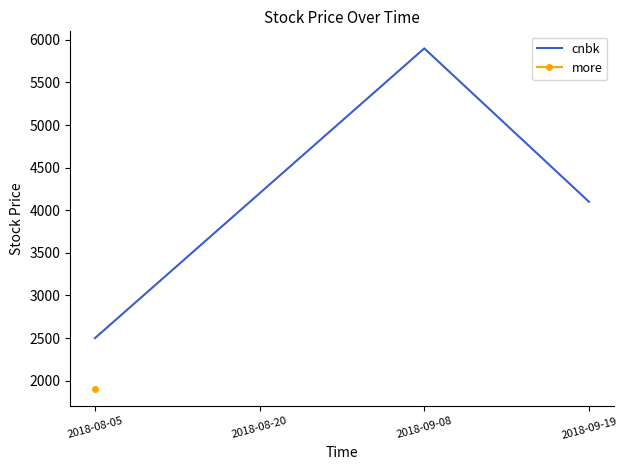

The value of cnbk at 2018-08-05 is 2500. True or false?

True